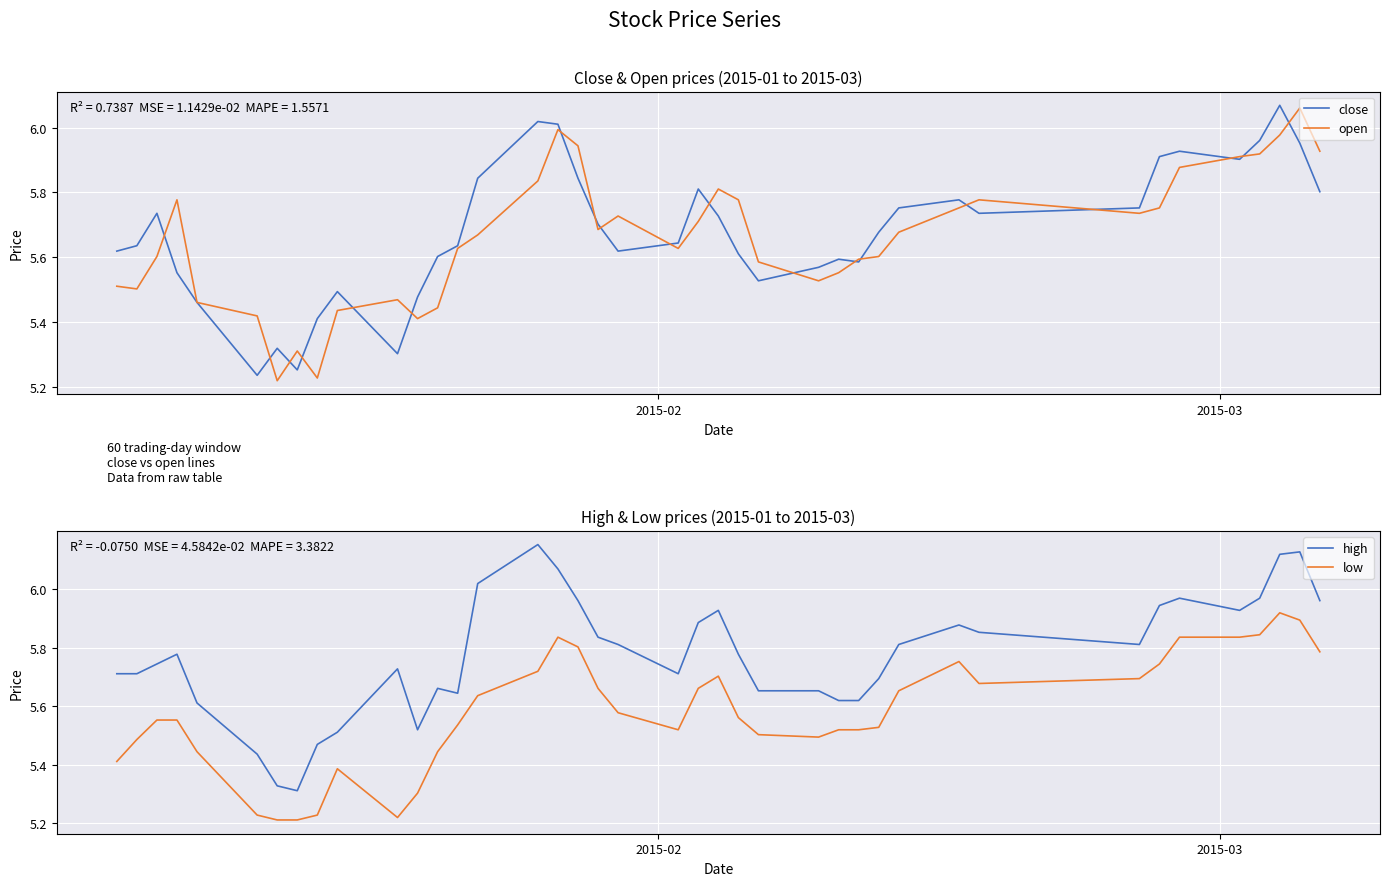

What is the sum of all open values?

226.4